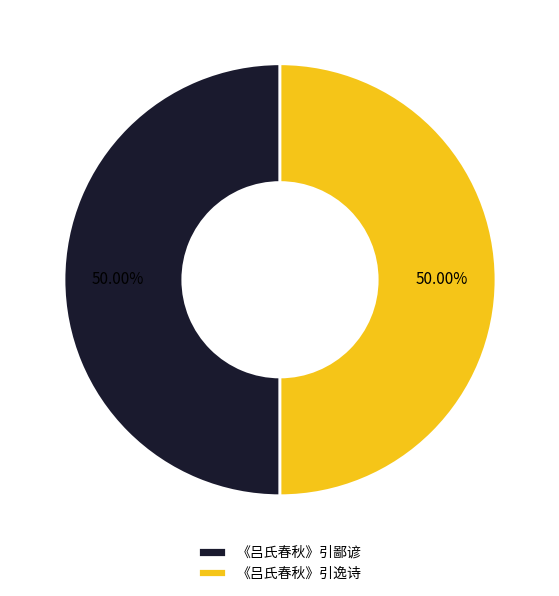

Combined, what portion of the pie is 《吕氏春秋》引逸诗 and 《吕氏春秋》引鄙谚?

100.0%